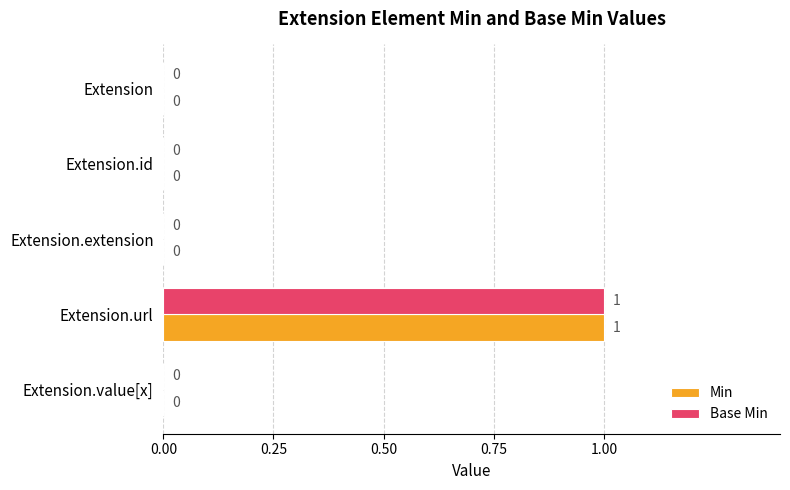

How many Base Min values are between 0 and 1?

5